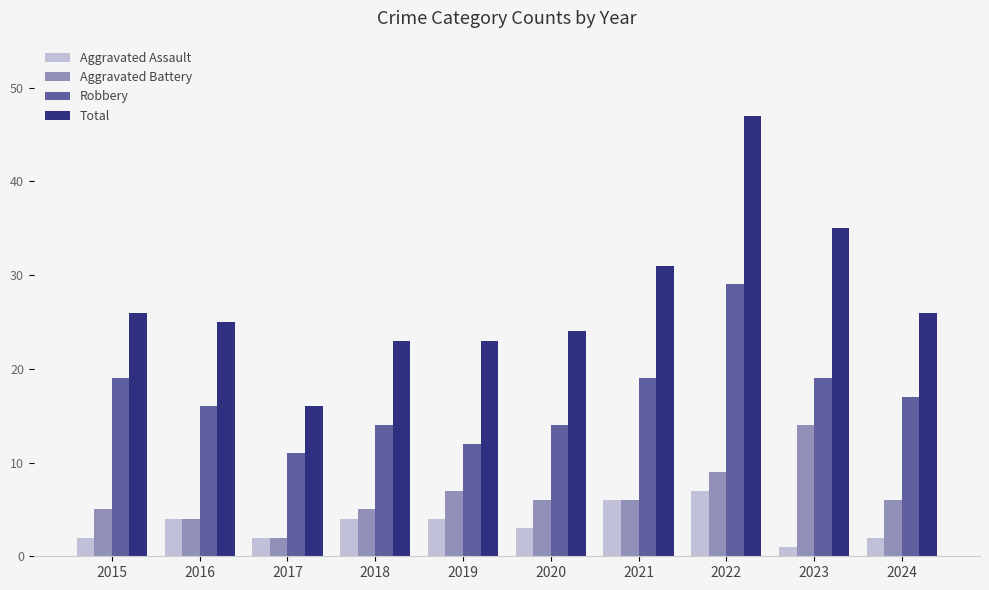

Reading left to right, list all the values displayed in this chart.

Aggravated Assault: 2015=2	2016=4	2017=2	2018=4	2019=4	2020=3	2021=6	2022=7	2023=1	2024=2
Aggravated Battery: 2015=5	2016=4	2017=2	2018=5	2019=7	2020=6	2021=6	2022=9	2023=14	2024=6
Robbery: 2015=19	2016=16	2017=11	2018=14	2019=12	2020=14	2021=19	2022=29	2023=19	2024=17
Total: 2015=26	2016=25	2017=16	2018=23	2019=23	2020=24	2021=31	2022=47	2023=35	2024=26